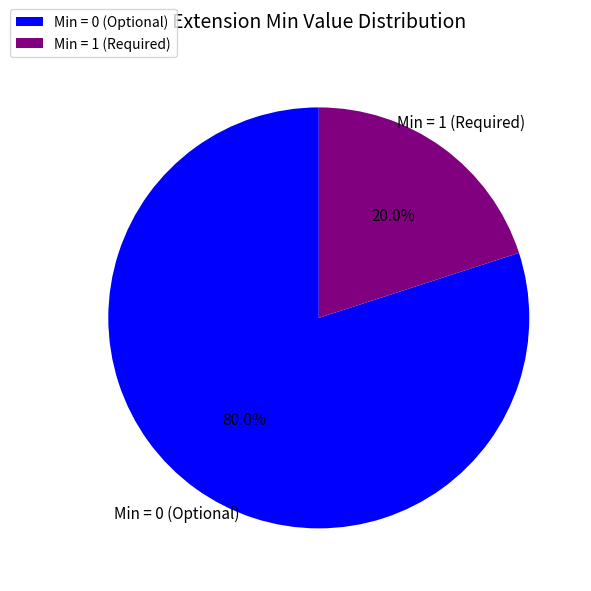

Is there any slice that represents more than half of the pie?

Yes